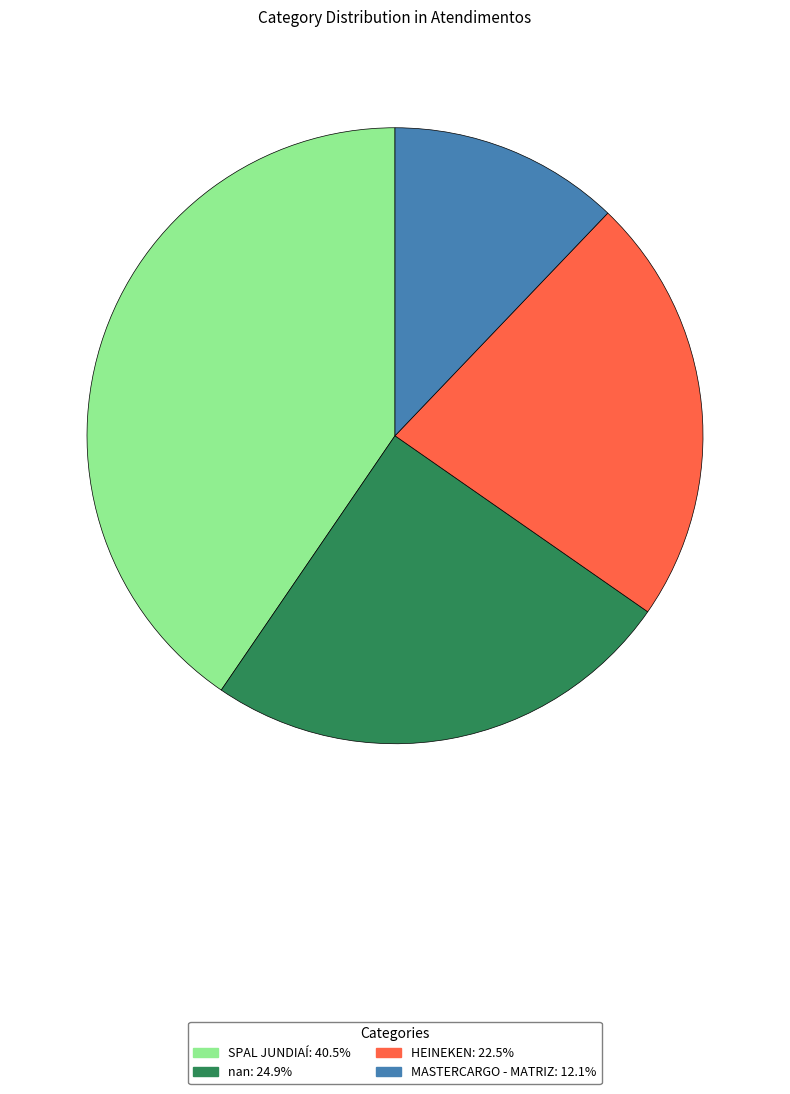

Is there any slice that represents more than half of the pie?

No